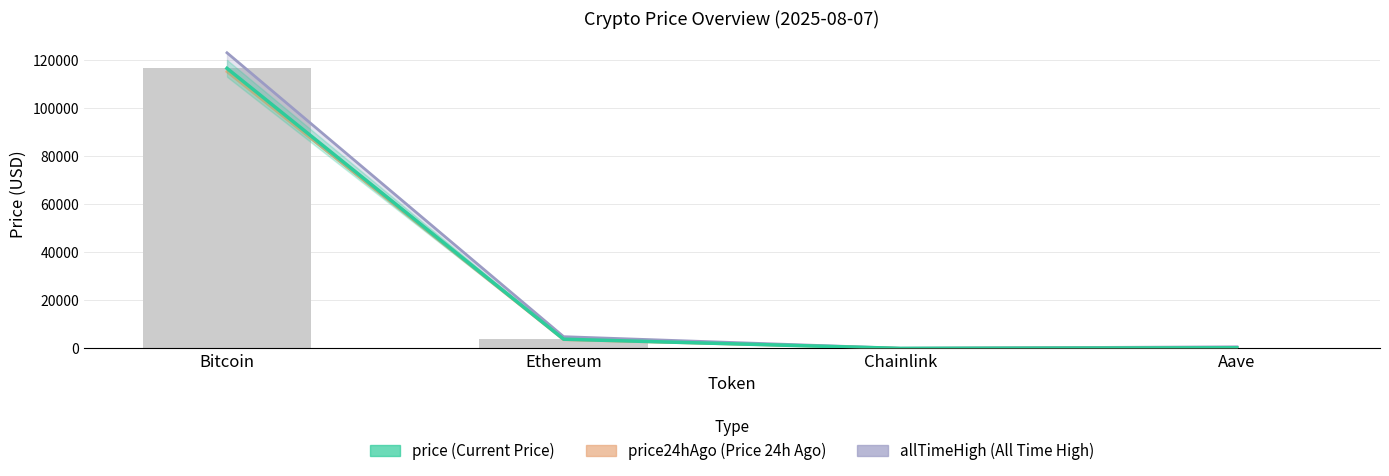

What is the average value of the price series?

30121.7